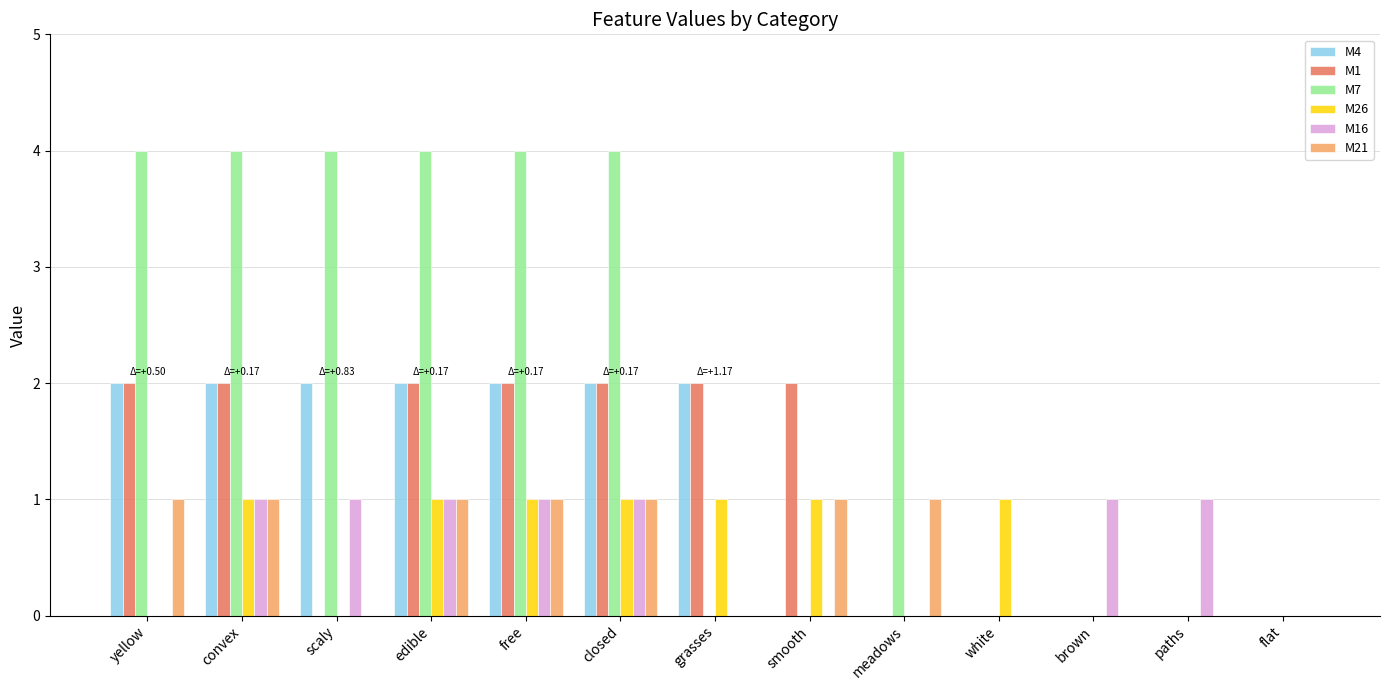

Is it true that M7 equals 4 at convex?

True